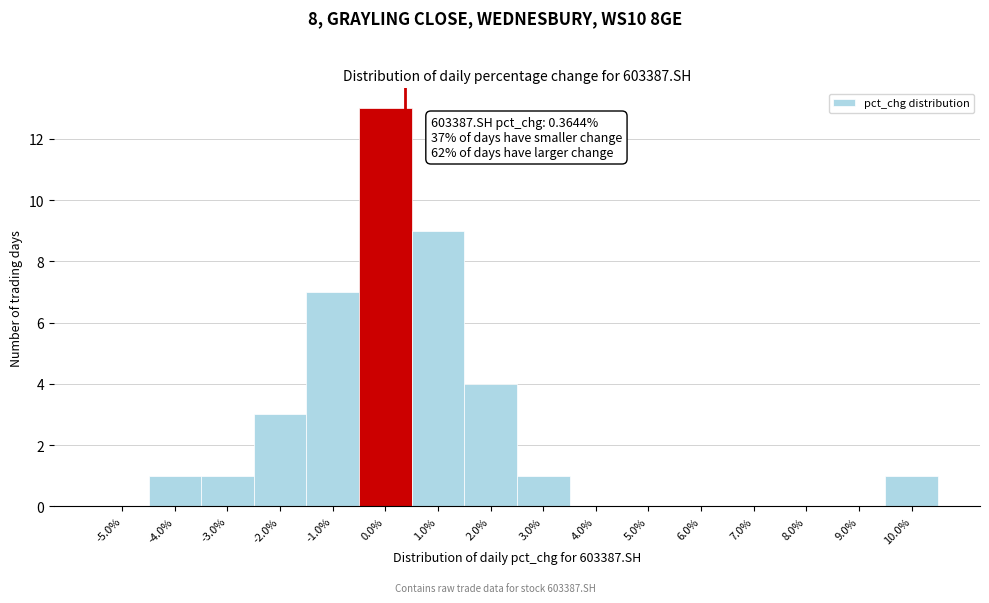

Which range on the x-axis has the tallest bar?

-0.5 to 0.5